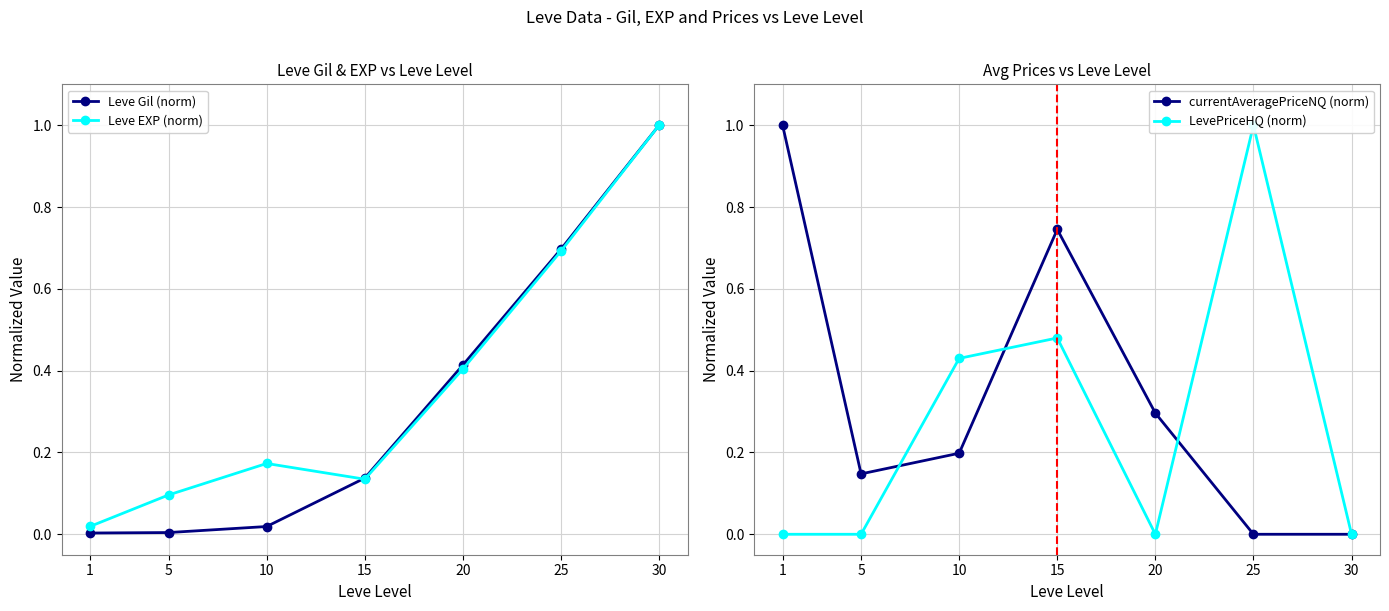

Which series has the widest spread of values?

currentAveragePriceNQ (norm)